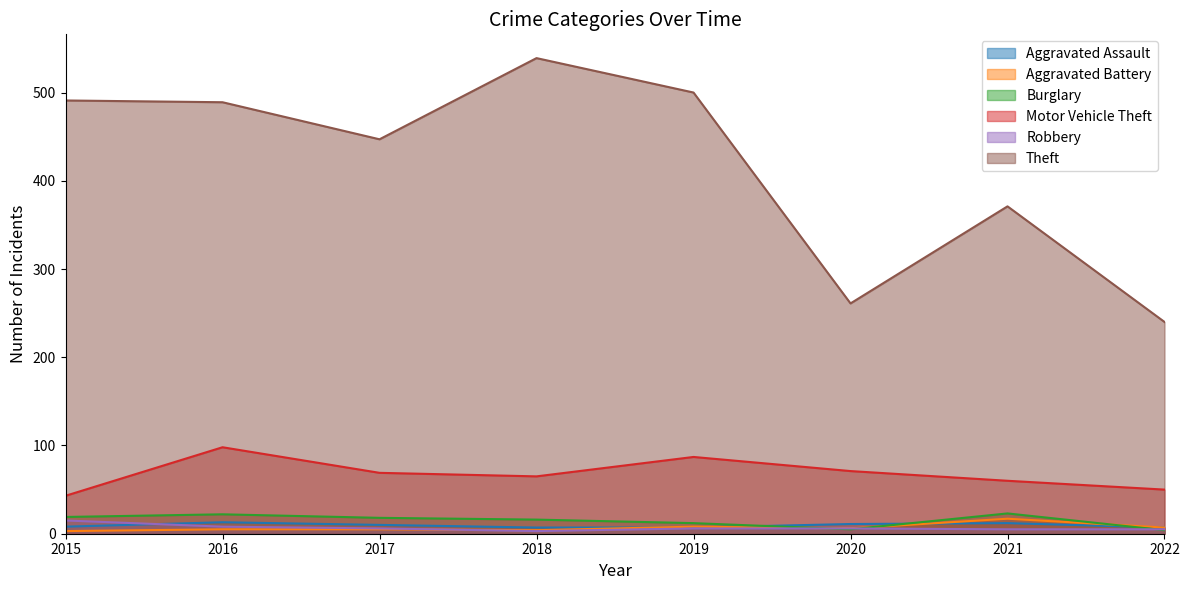

The value of Theft at 2016 is 717. True or false?

False